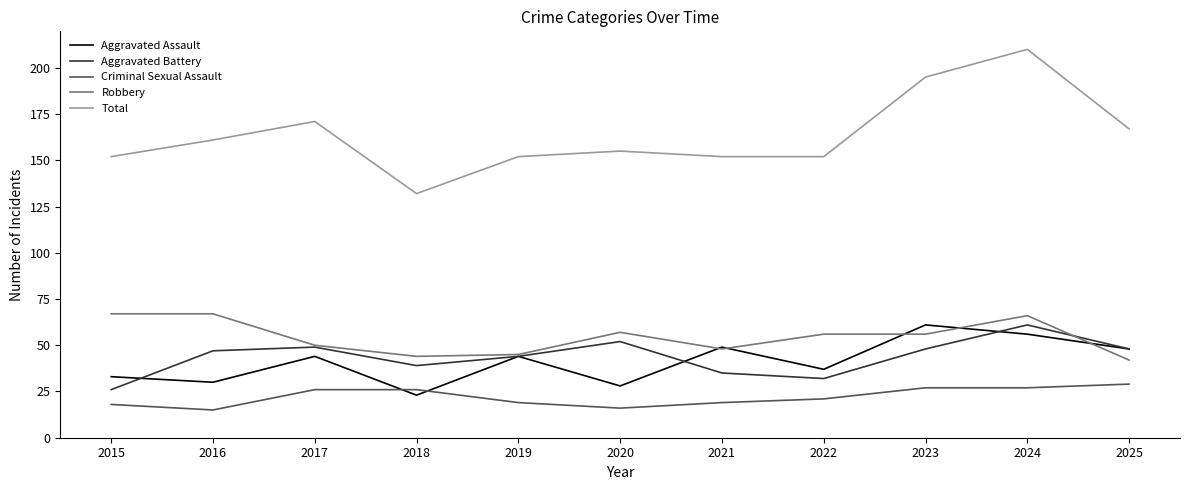

After their last crossing, which series has the higher values: Robbery or Aggravated Battery?

Aggravated Battery